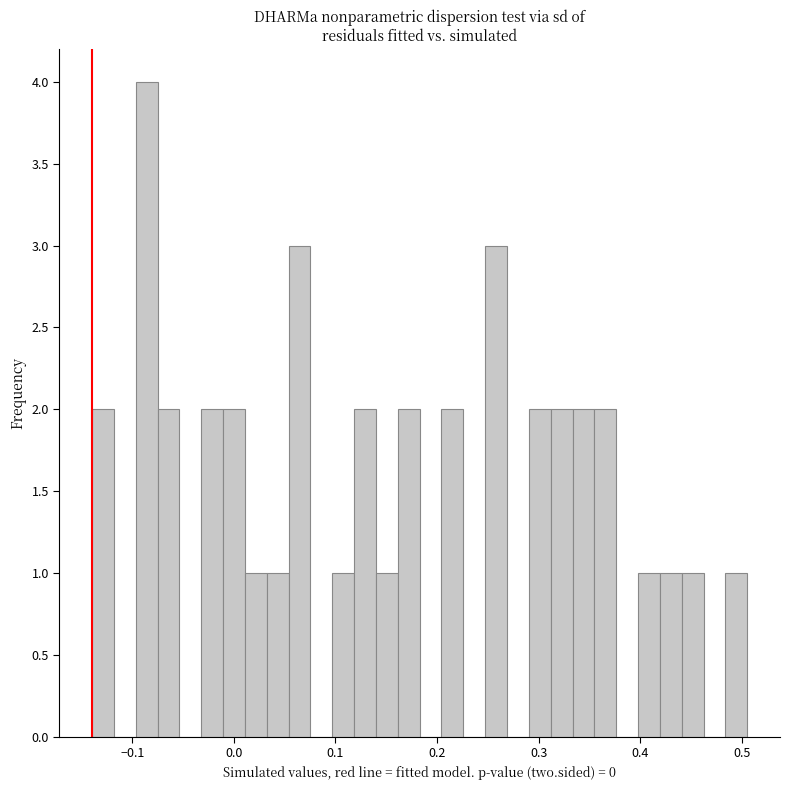

Around what value on the x-axis is the tallest bar? Give the approximate position of its centre, as read against the axis.

-0.09